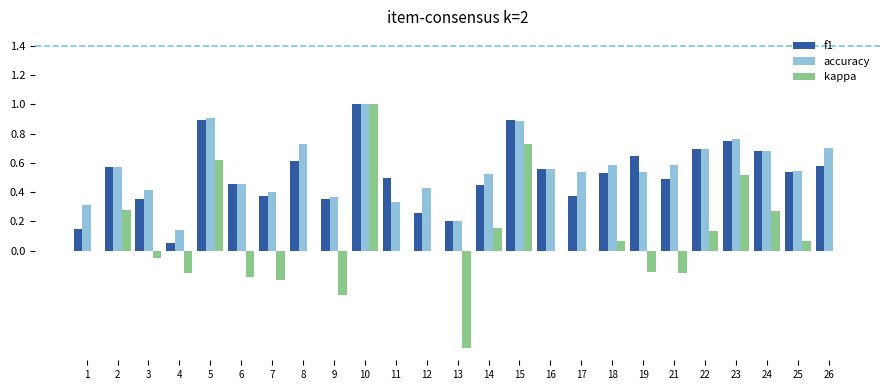

Is it true that f1 equals 1.5 at 10?

False